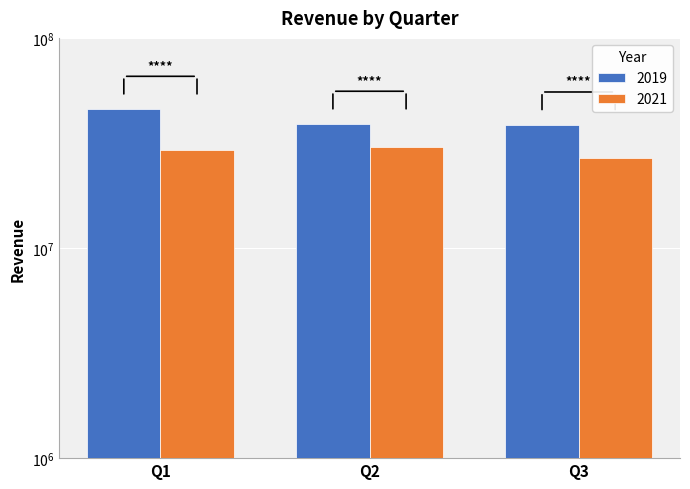

At which label does 2019 first exceed 38767296?

Q1